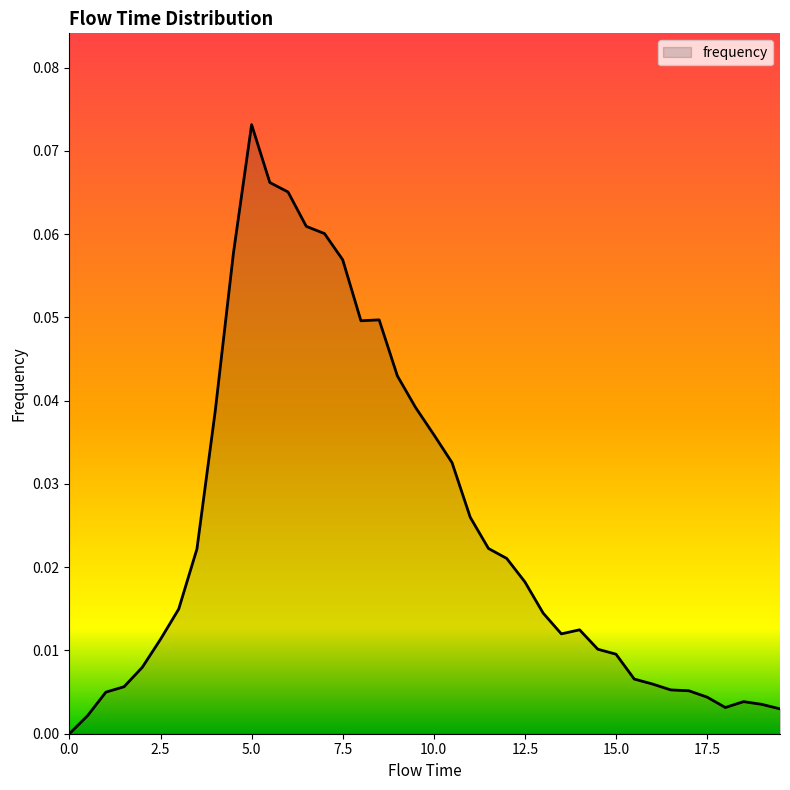

How many points are higher than both their immediate neighbors (excluding endpoints)?

4